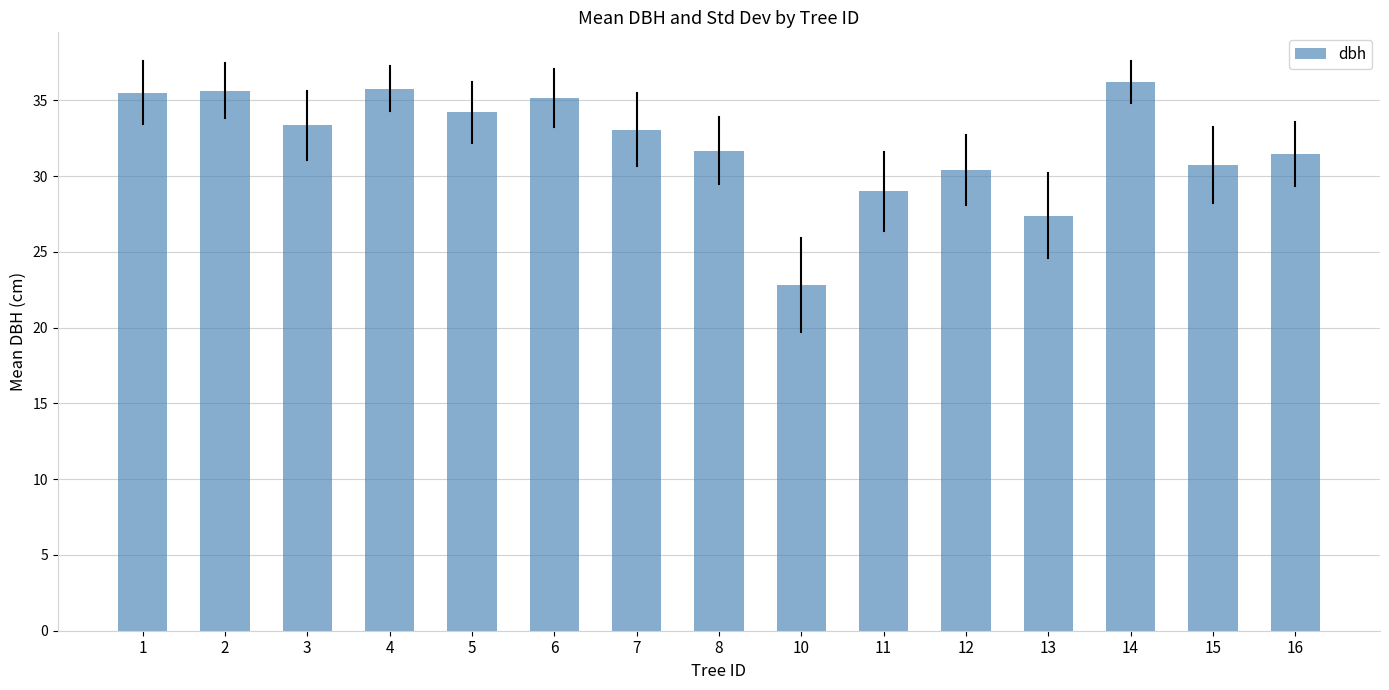

What is the maximum value shown in the chart?

36.2